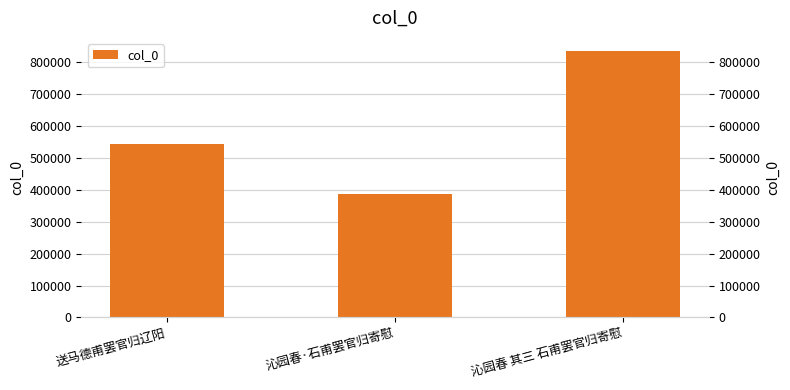

What is the ratio of the value at 沁园春·石甫罢官归寄慰 to the value at 送马德甫罢官归辽阳?

0.7